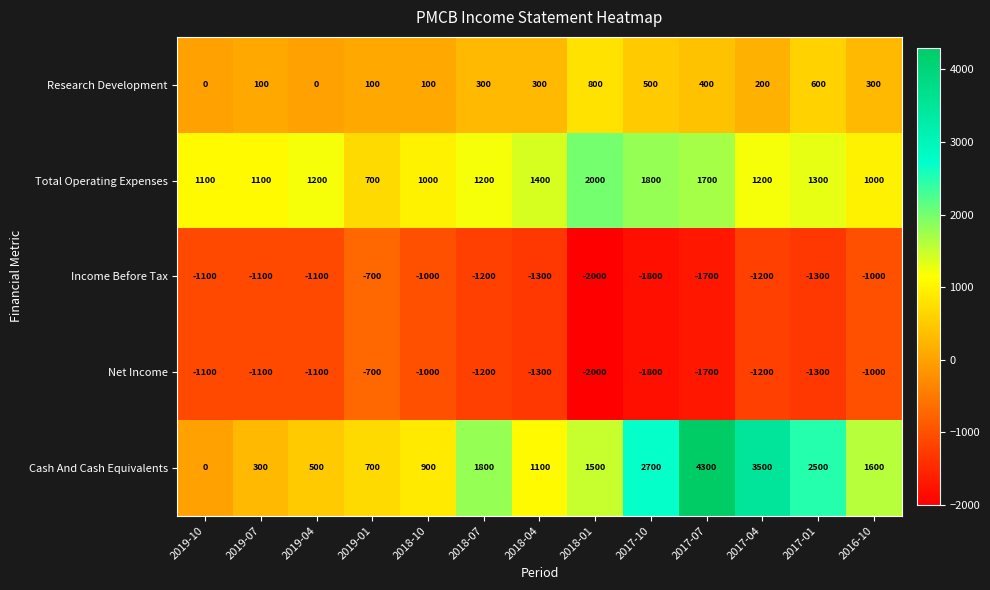

What is the total value across all series at 2016-10?

900